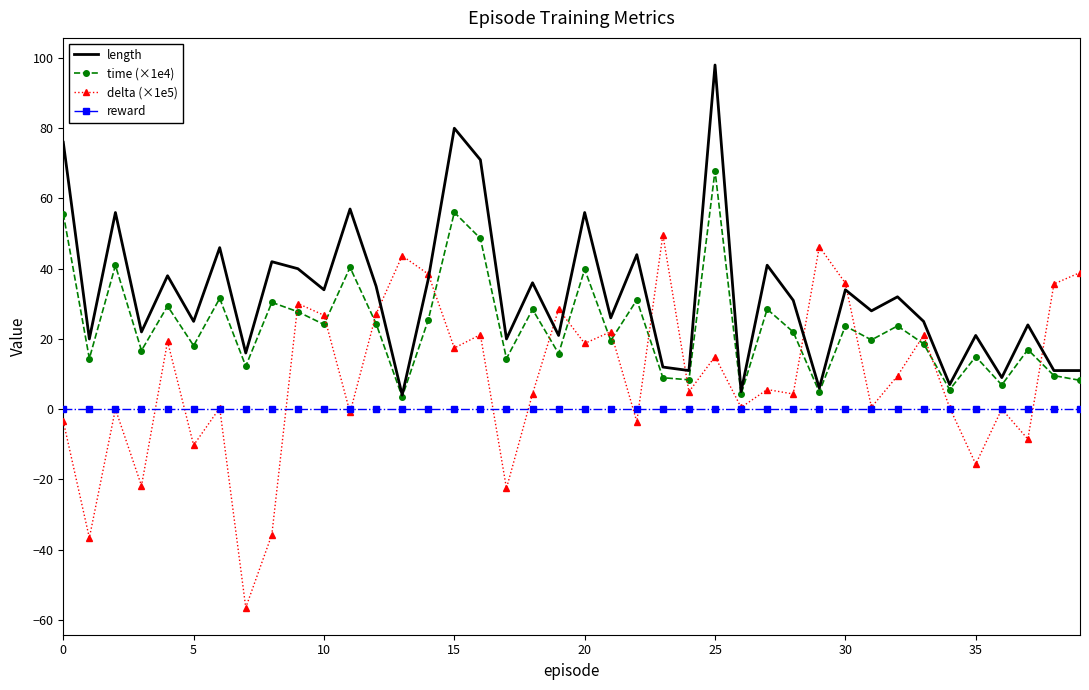

What is the difference between the maximum and minimum values in the delta (×1e5) series?

106.2